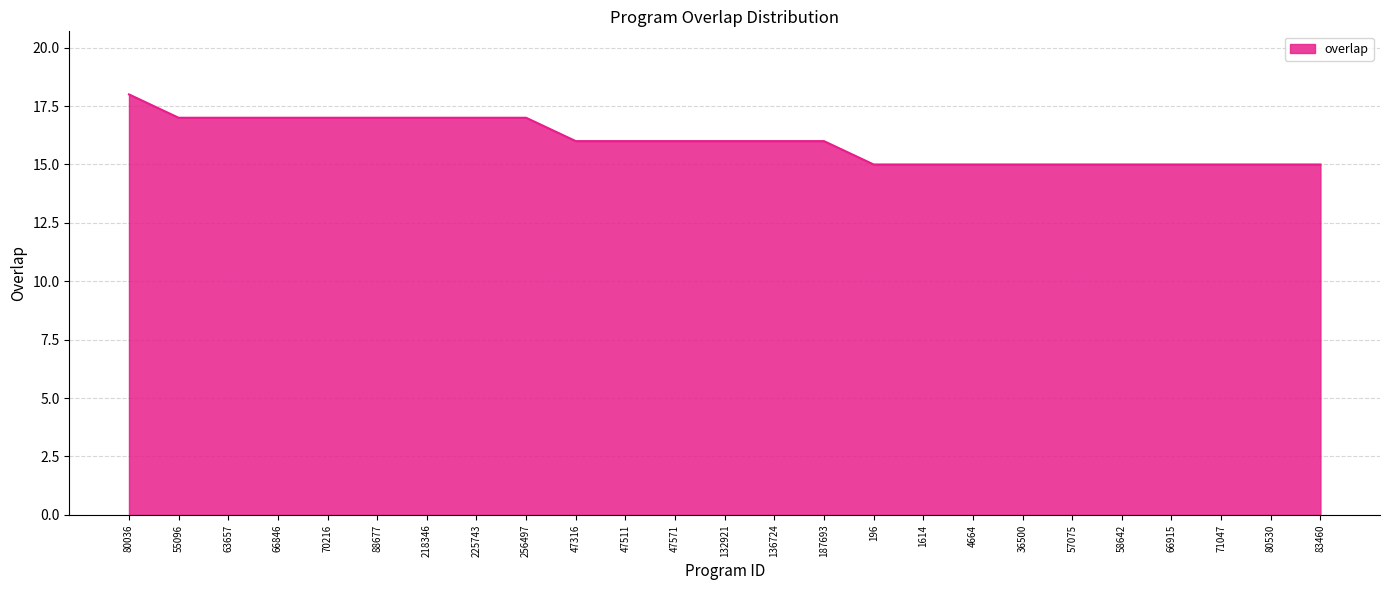

What position from the left is 66915?

22